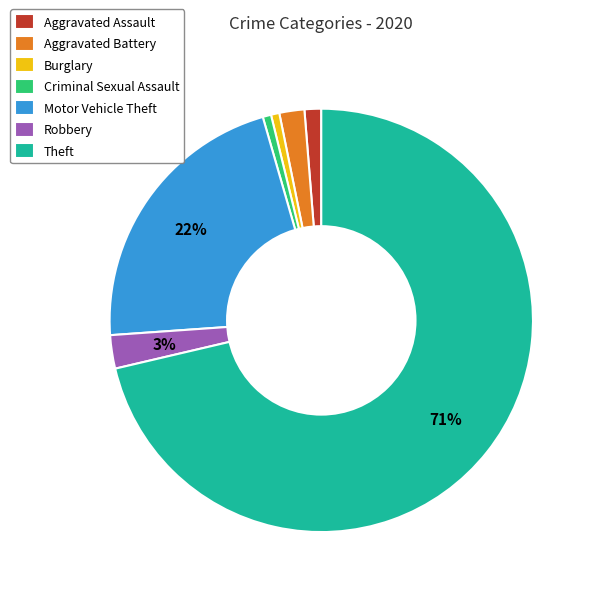

What percentage is the Aggravated Assault slice, to the nearest percent?

1%